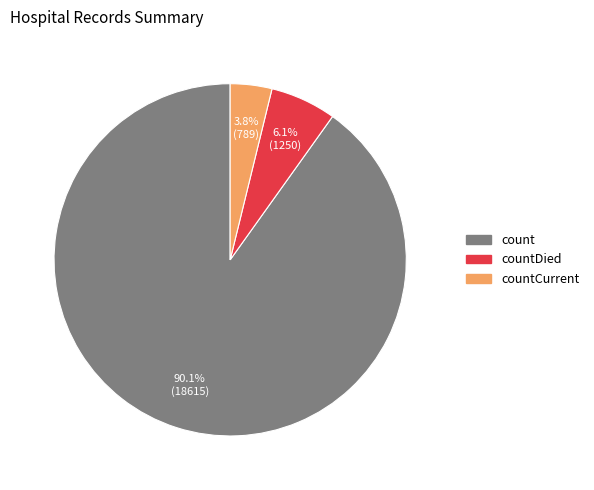

Is there a majority slice in this chart?

Yes